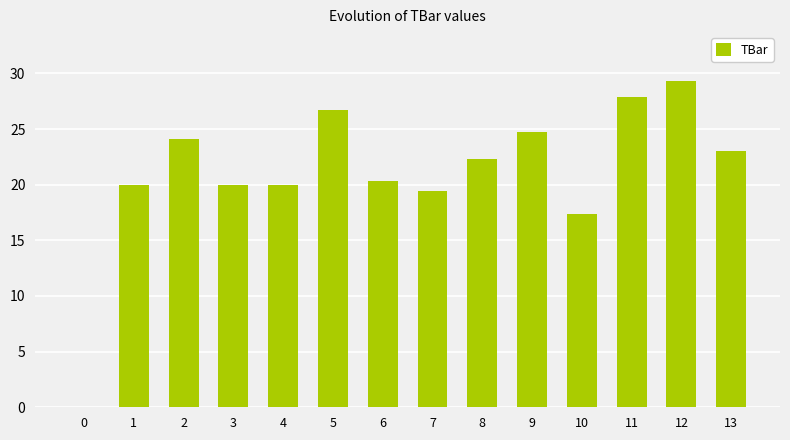

What is the approximate value at 4?

20.0